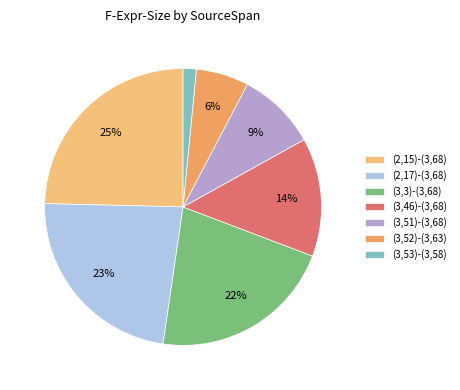

Rank the categories by value from lowest to highest.

(3,53)-(3,58), (3,52)-(3,63), (3,51)-(3,68), (3,46)-(3,68), (3,3)-(3,68), (2,17)-(3,68), (2,15)-(3,68)